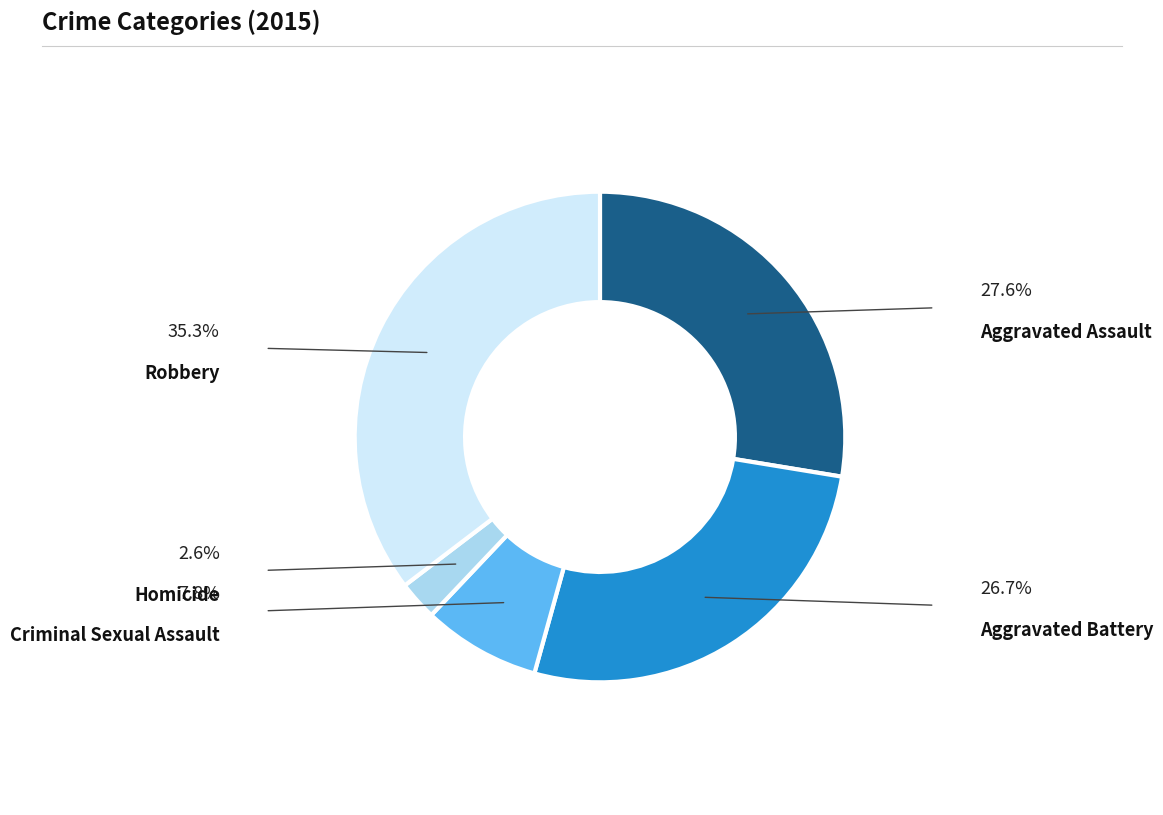

Is there a majority slice in this chart?

No